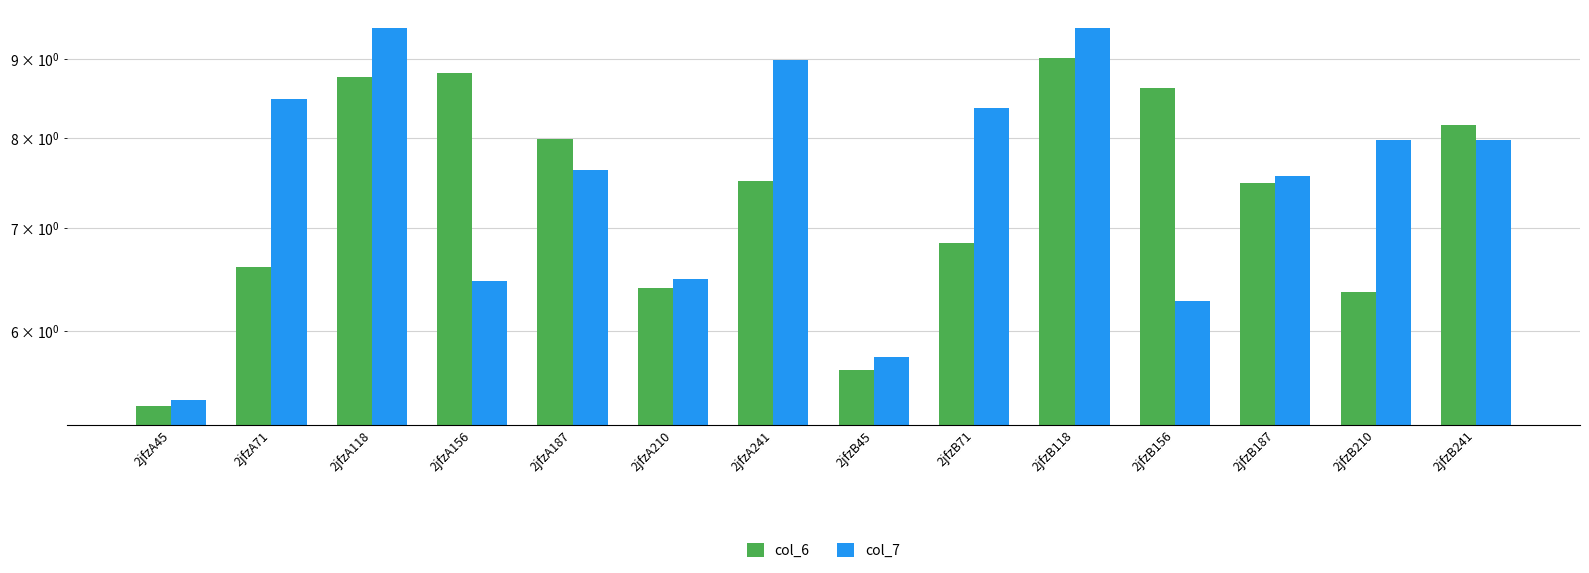

What value does the col_6 series have at 2jfzB156?

8.6